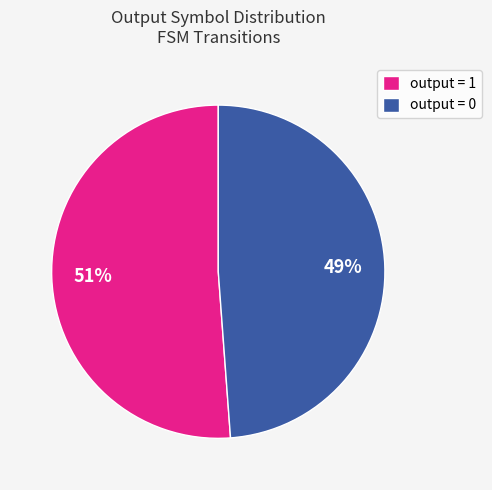

How many segments does this pie chart have?

2